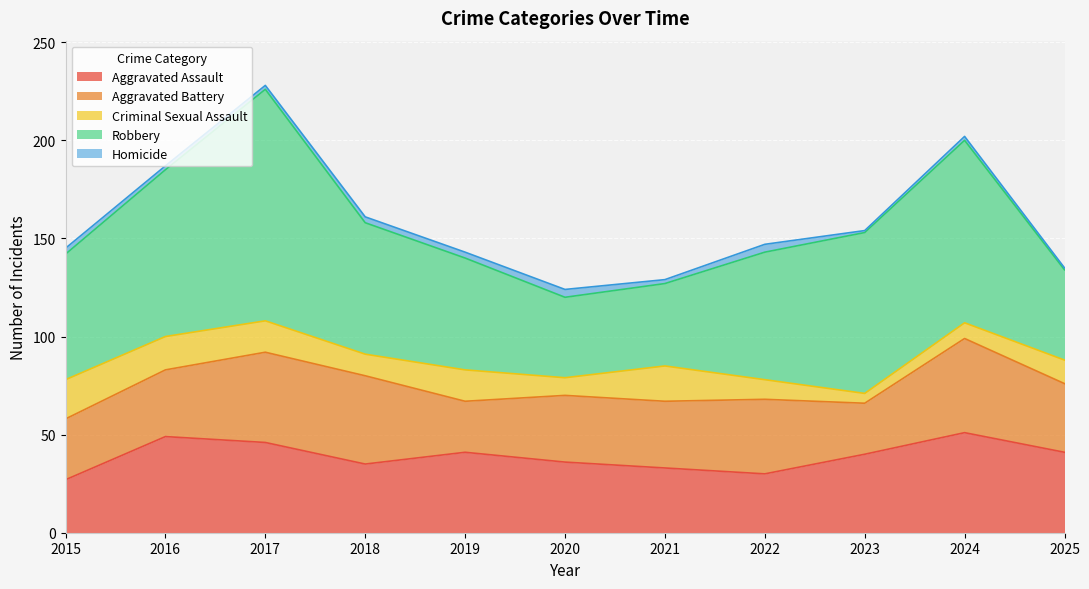

Reading right to left, transcribe all the data shown in this chart.

Aggravated Assault: 41	51	40	30	33	36	41	35	46	49	27
Aggravated Battery: 35	48	26	38	34	34	26	45	46	34	31
Criminal Sexual Assault: 12	8	5	10	18	9	16	11	16	17	20
Robbery: 46	93	82	65	42	41	57	67	118	85	64
Homicide: 1	2	1	4	2	4	3	3	2	2	3